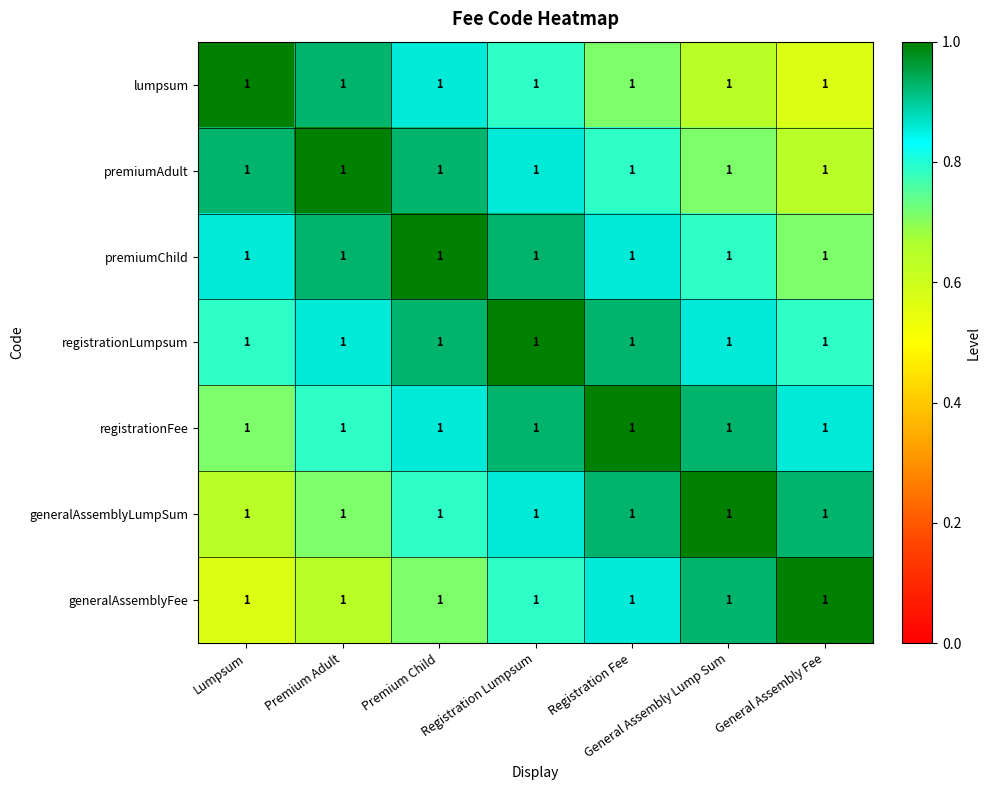

Which series has the largest range (max minus min)?

lumpsum